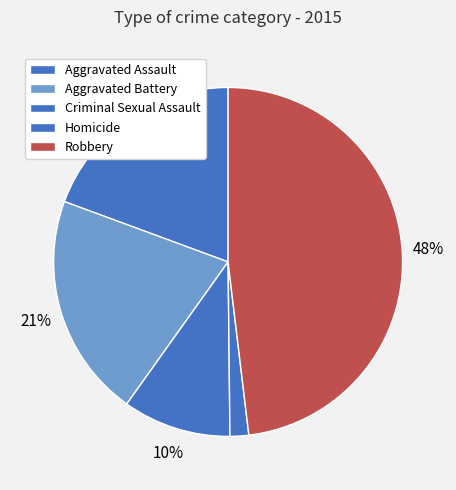

How many slices are in this pie chart?

5